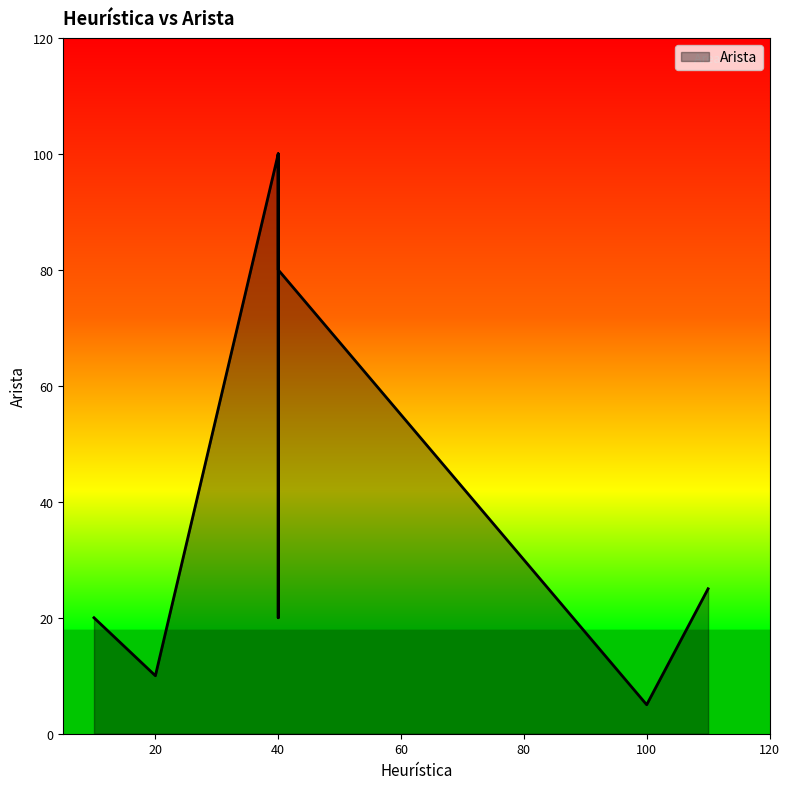

The value at 40 is 80. True or false?

True